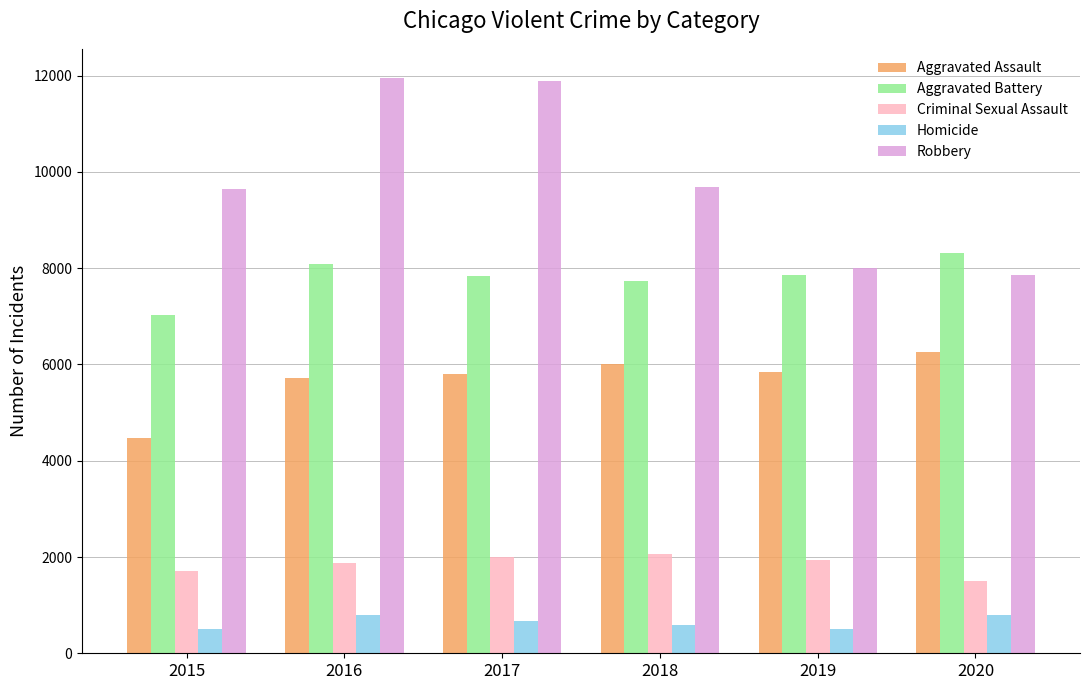

What is the total value across all series at 2017?

28186